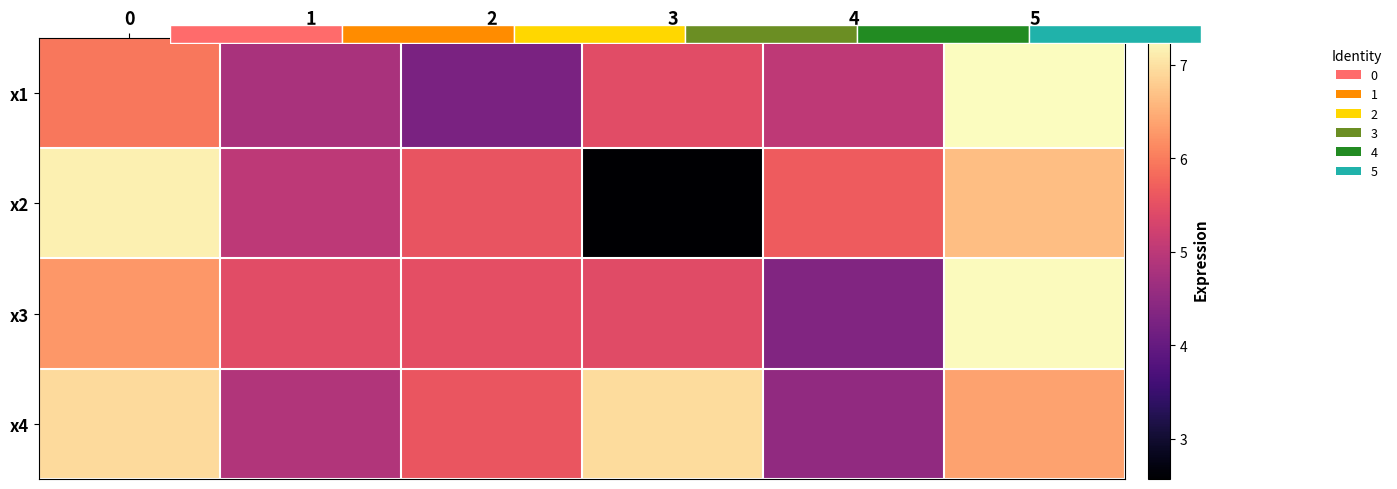

How many data points in x4 are less than 6?

3